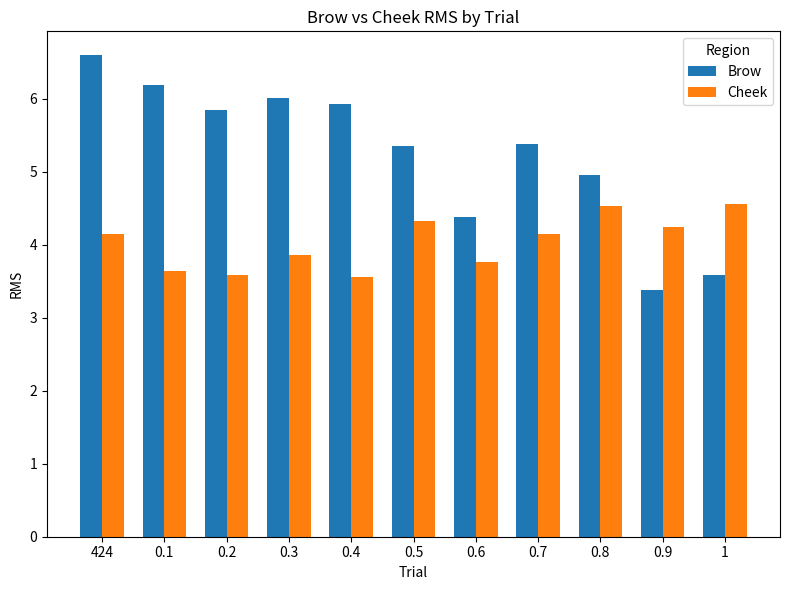

What is the difference between the maximum and second lowest values in the Brow series?

3.0